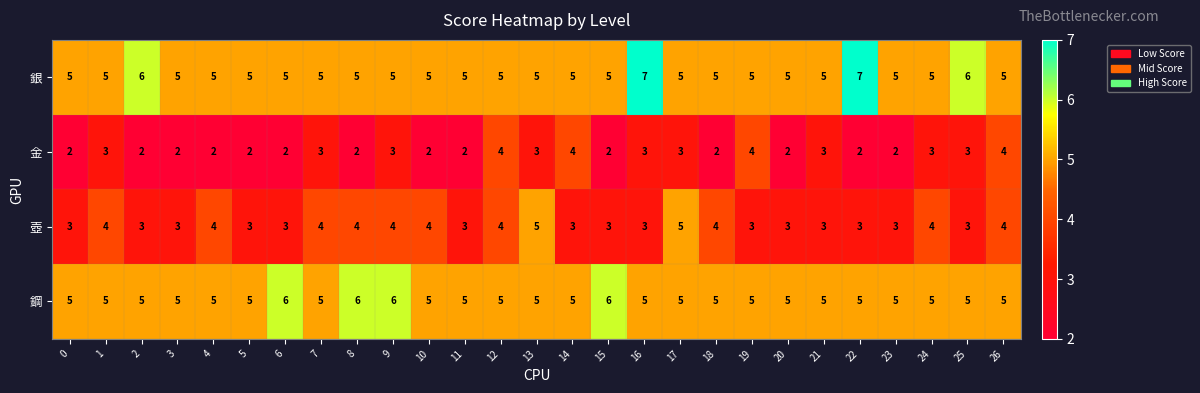

What is the sum of all 壺 values?

95